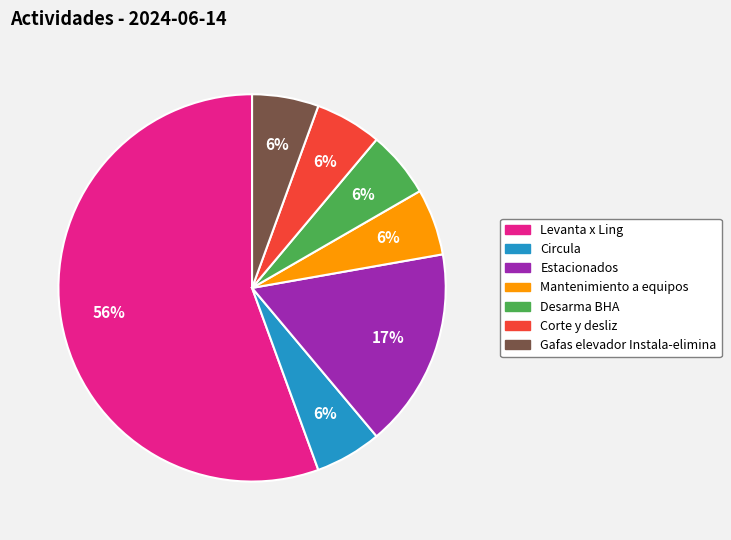

Which slice represents more than half of the pie?

Levanta x Ling